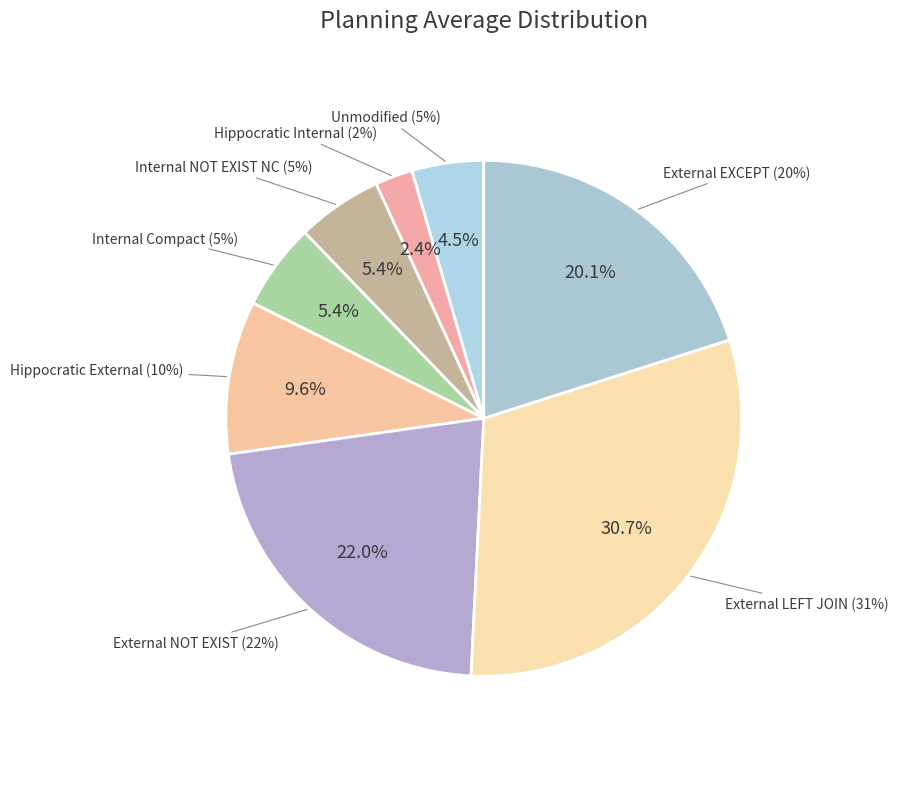

To the nearest percent, what percentage of the pie is Hippocratic External?

10%